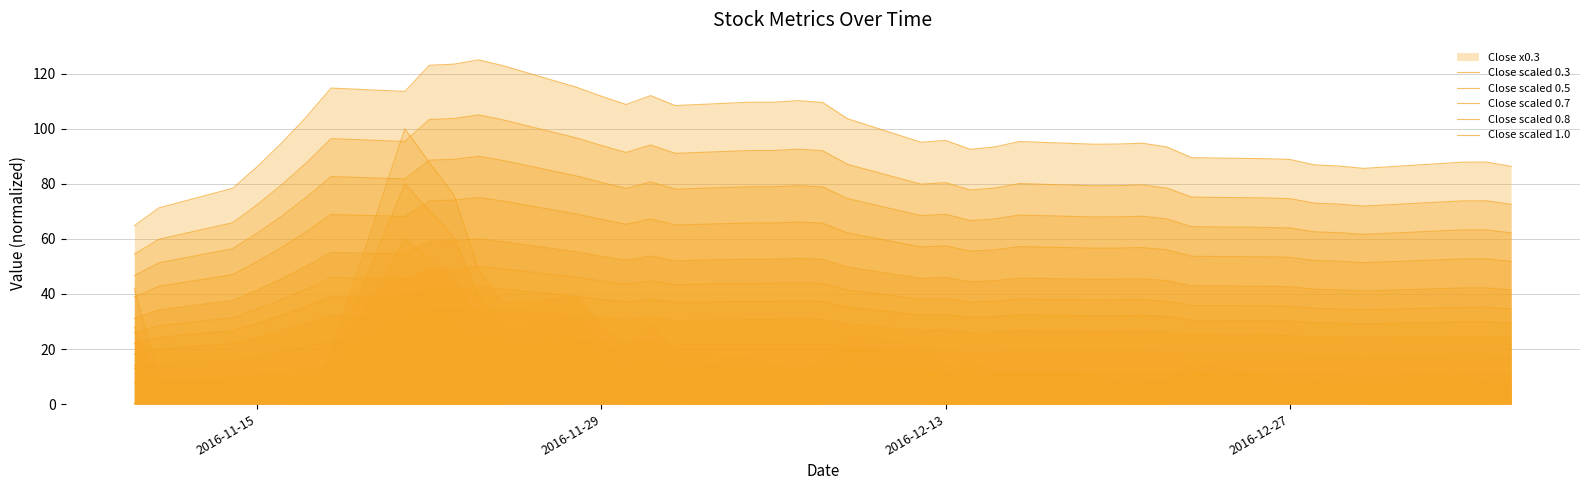

How many series are shown in this chart?

18